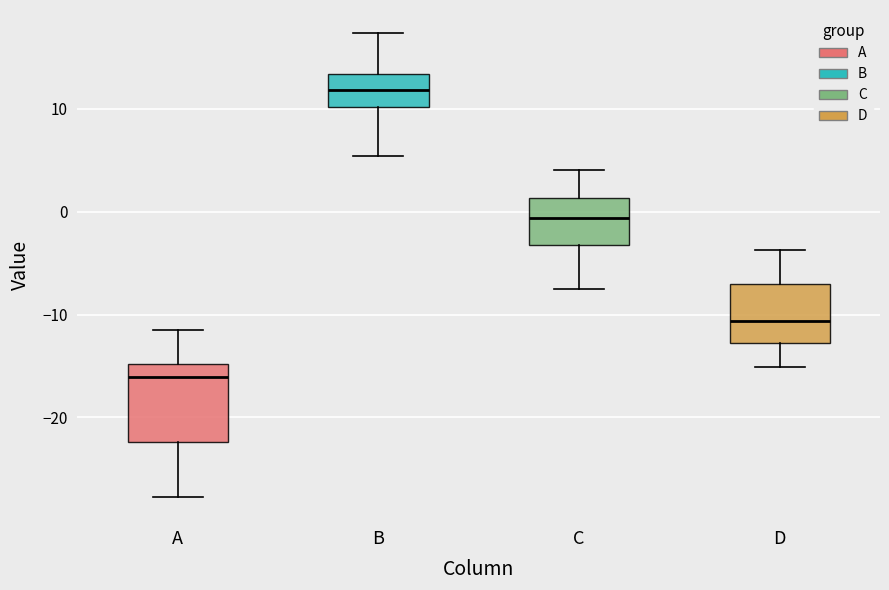

Which box has the lowest median line?

A